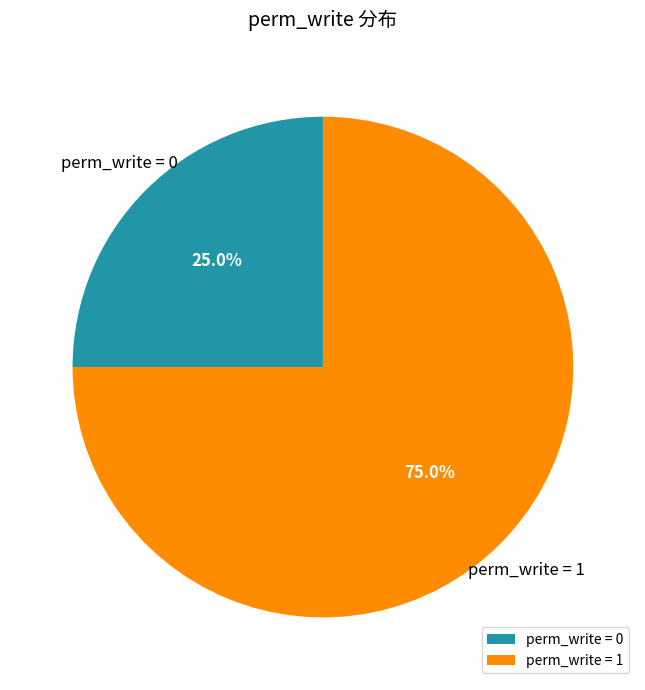

Approximately how many times larger is the value at perm_write = 0 compared to perm_write = 1?

0.3